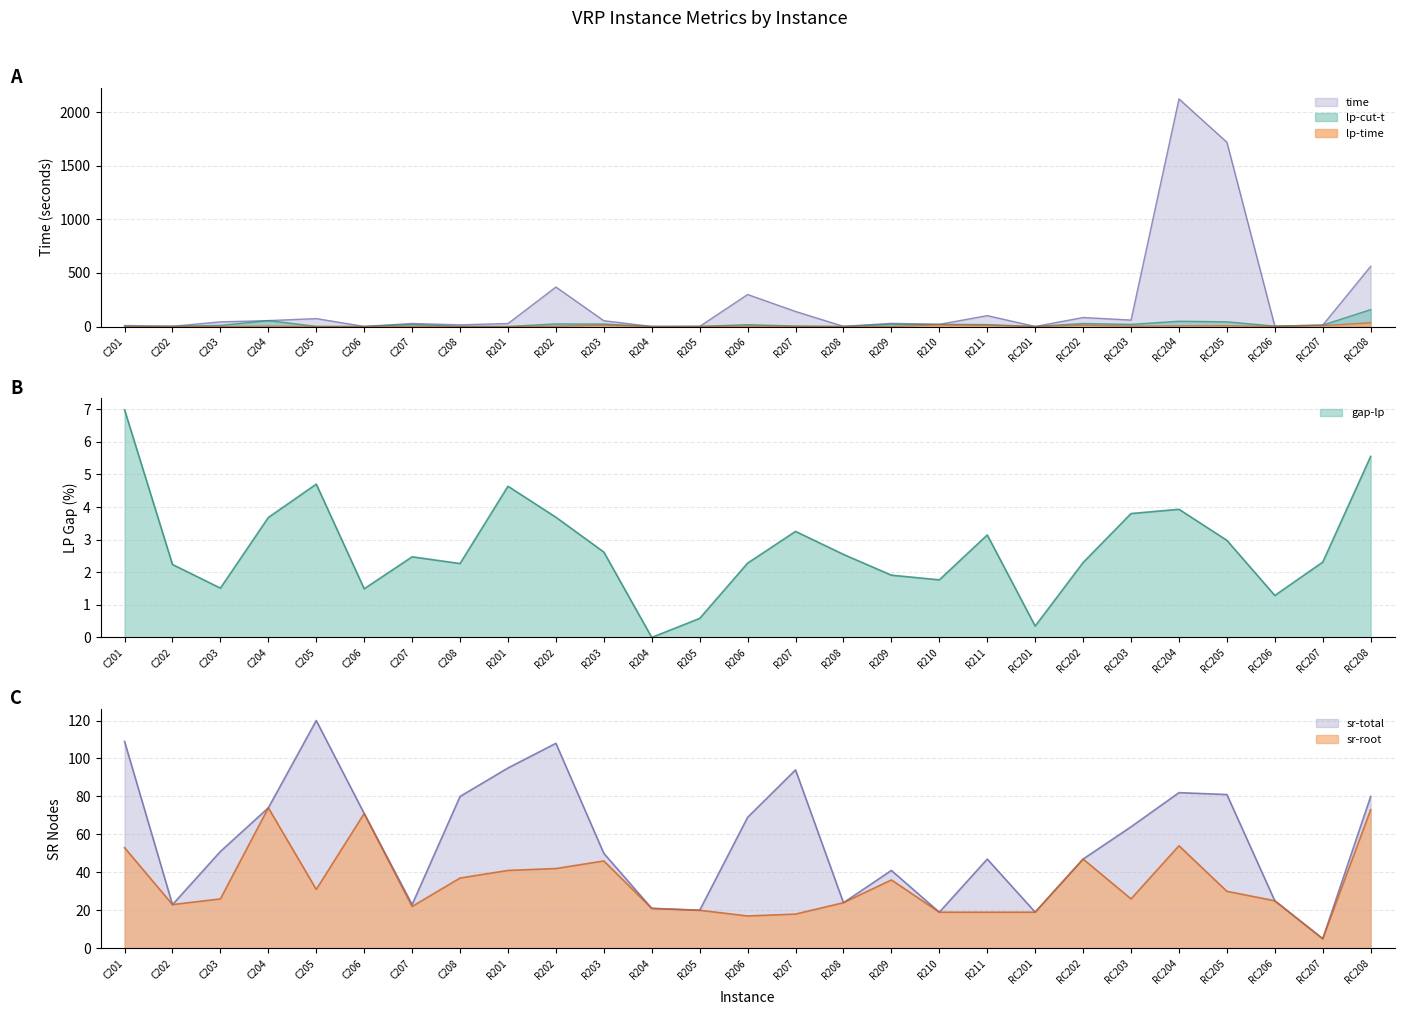

What is the difference between the maximum and second lowest values in the lp-cut-t series?

157.3